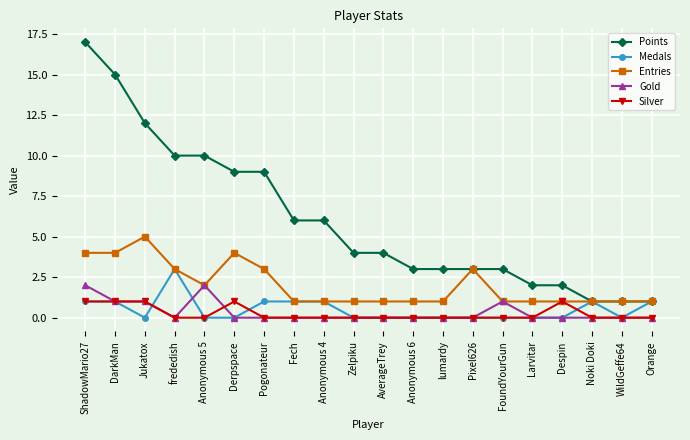

What is the label of the 12th point from the left?

Anonymous 6